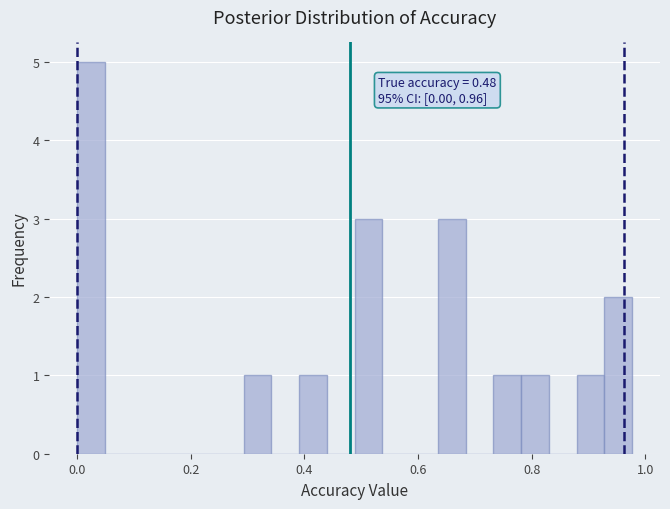

Read against the x-axis, roughly where is the centre of the tallest bar?

0.02